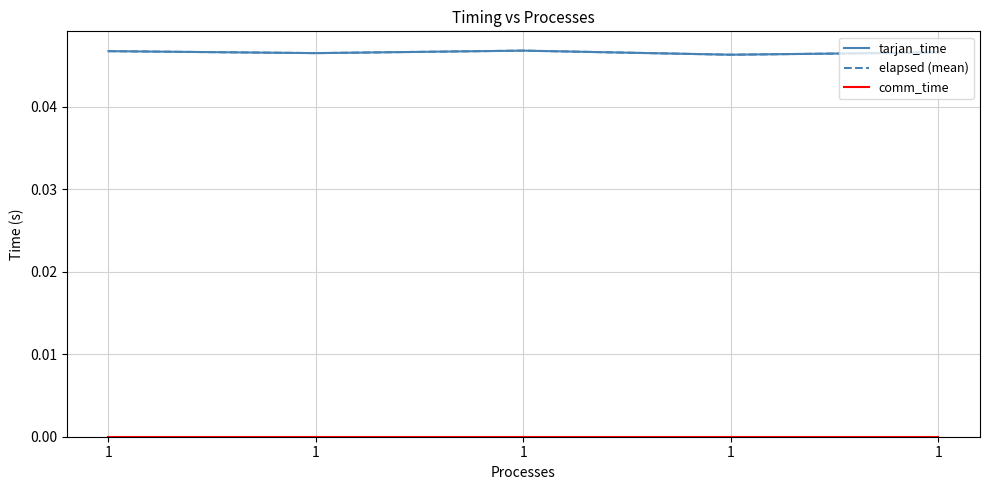

Does the chart have visible grid lines?

Yes